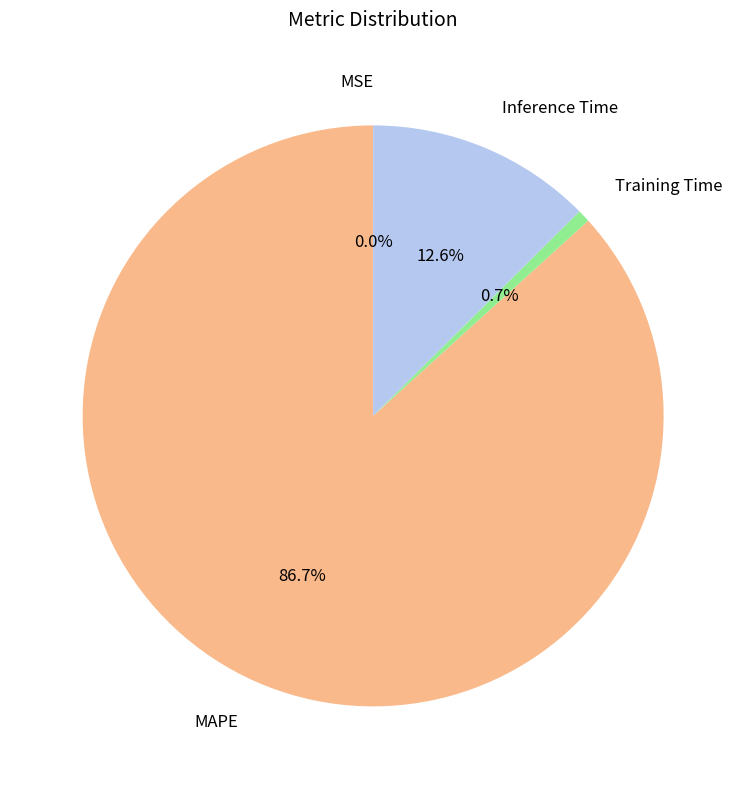

Combined, what portion of the pie is Training Time and MAPE?

87.4%